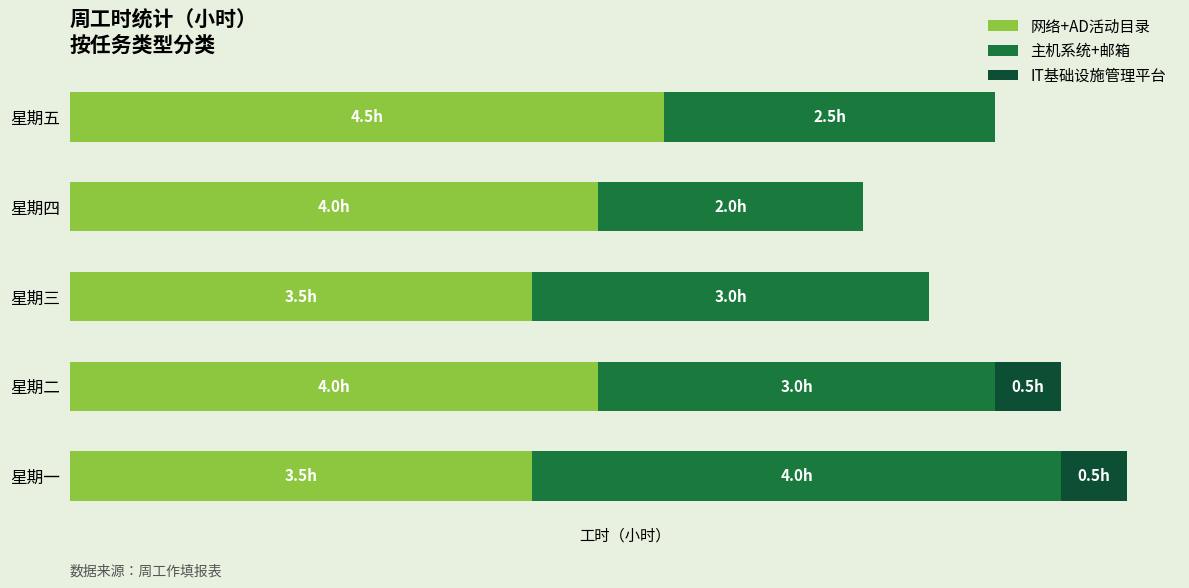

How many 主机系统+邮箱 values are between 2 and 3?

4